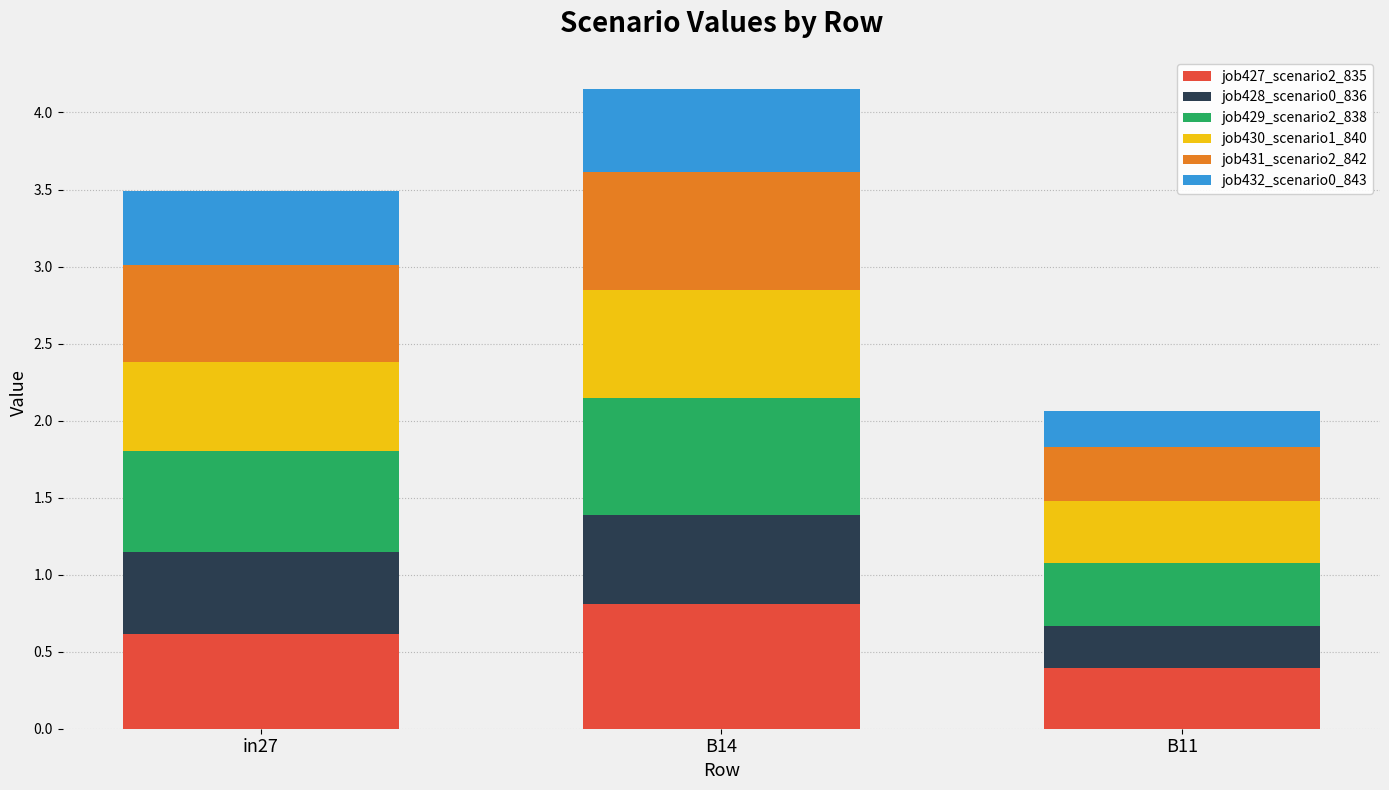

True or false: job427_scenario2_835 has a value of 0.8 at in27.

False